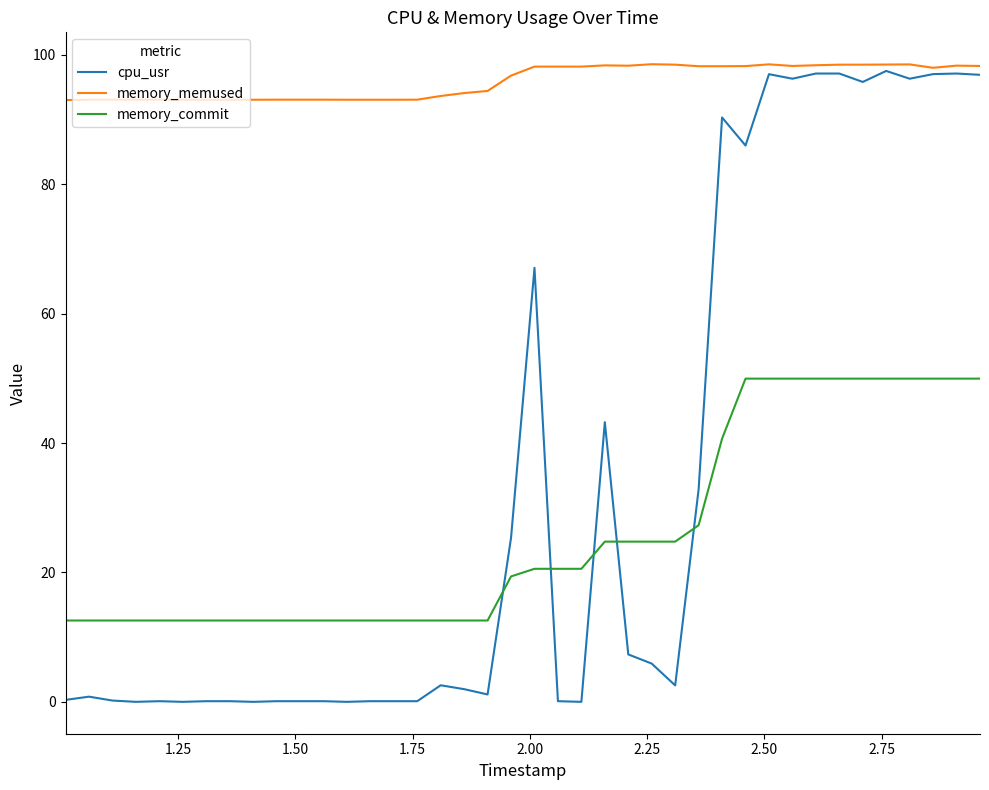

Which series has the largest range (max minus min)?

cpu_usr